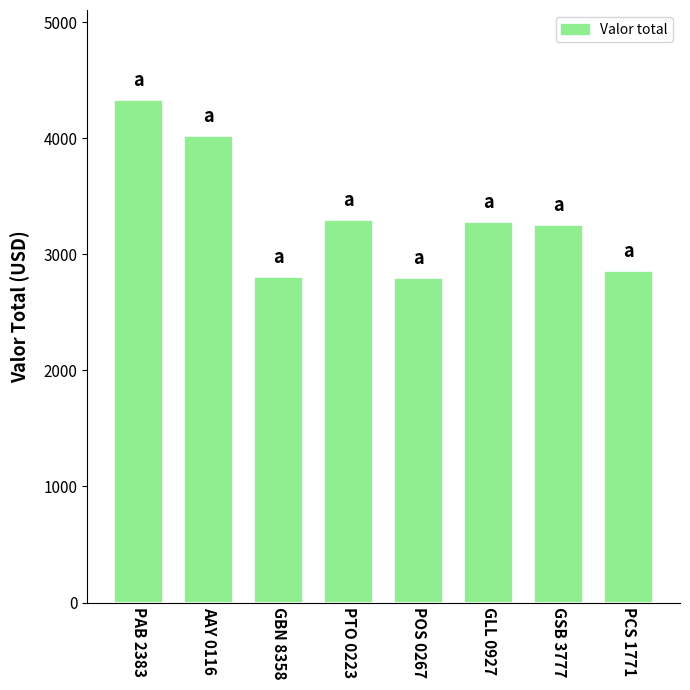

Which label corresponds to the largest value in the chart?

PAB 2383